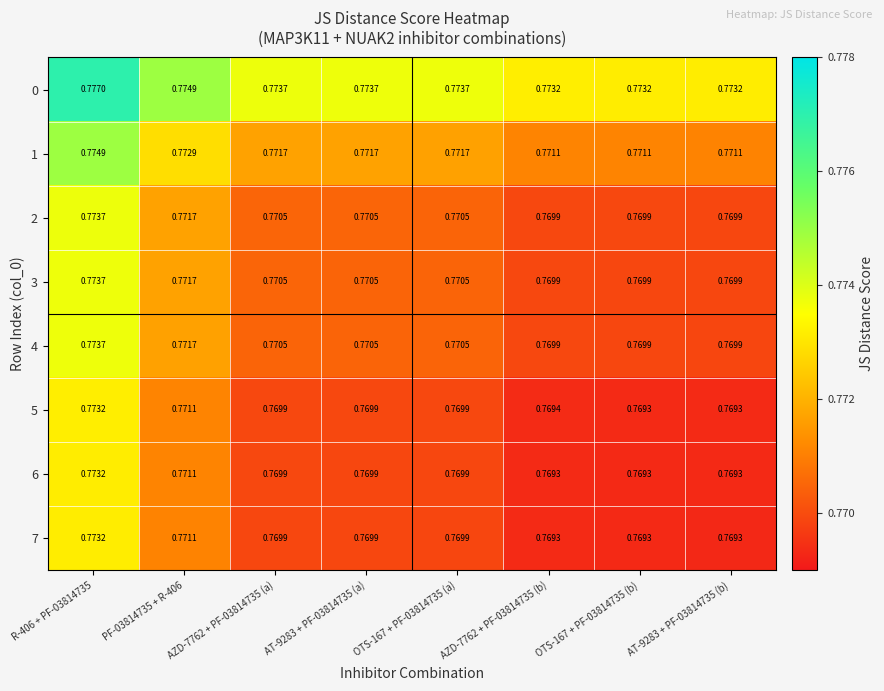

Count the number of data series in this chart.

8